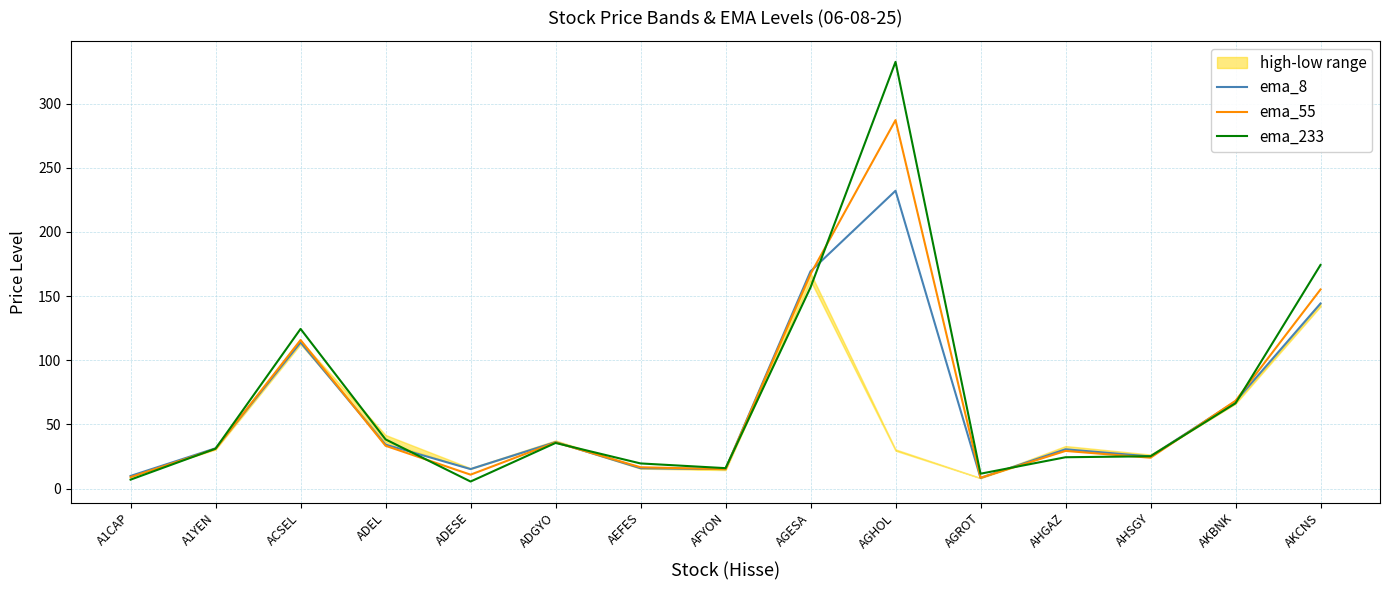

List the series in order of their overall mean, lowest first.

ema_8, ema_55, ema_233